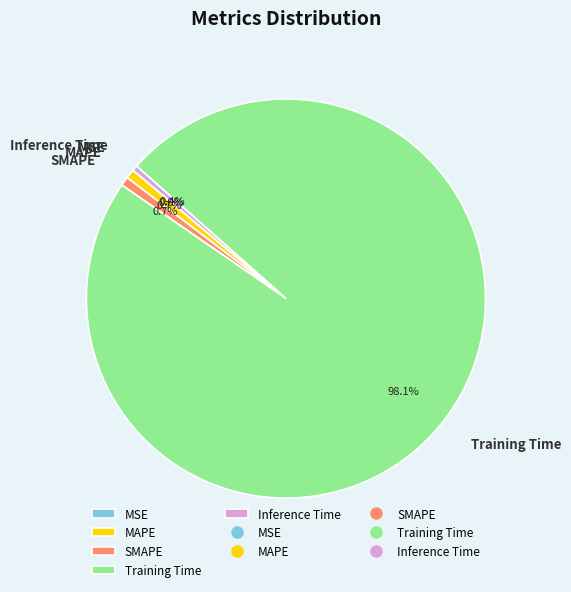

To the nearest percent, what is the combined percentage of SMAPE and Training Time?

99%